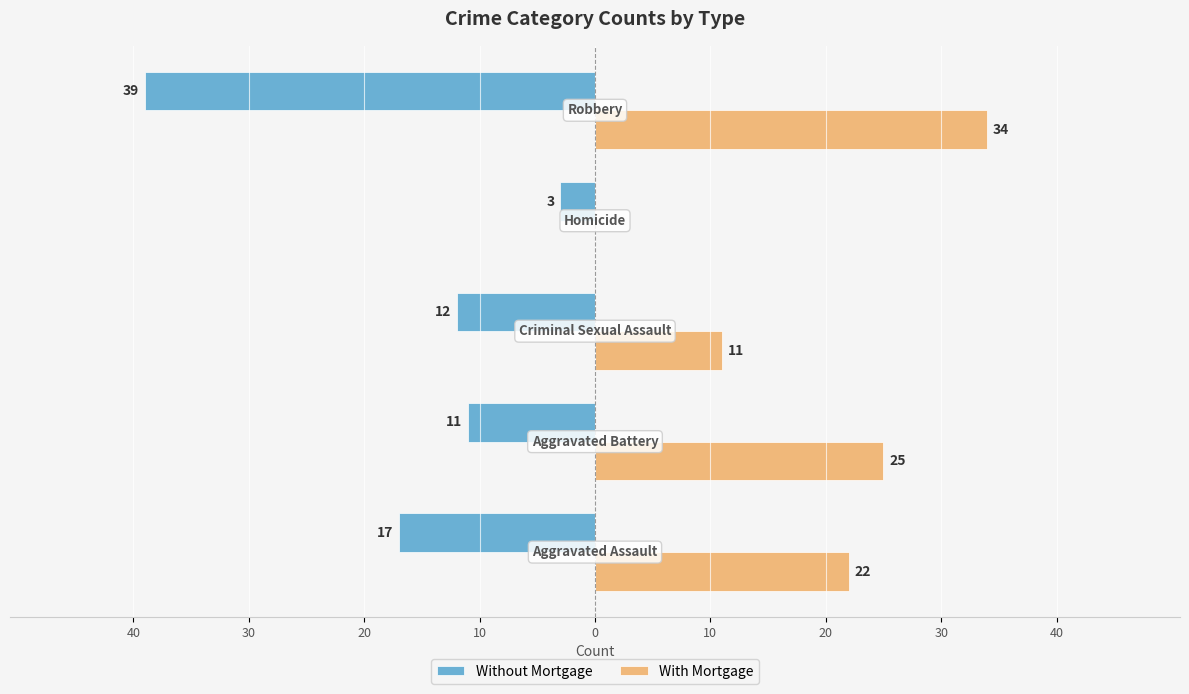

What are all the series names shown in the legend?

Without Mortgage, With Mortgage